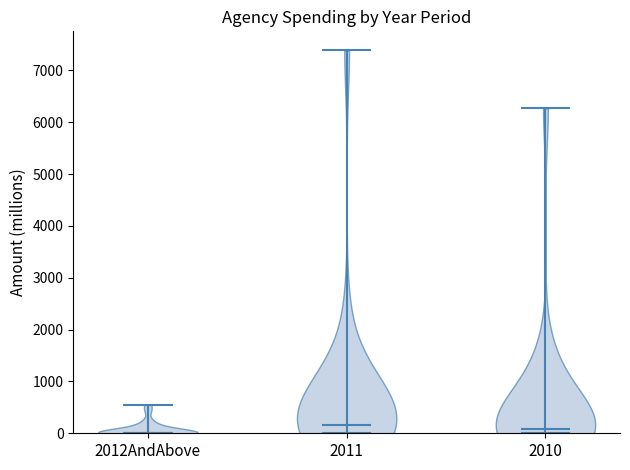

Reading left to right, read every violin against the y-axis: where its median line is, and the lowest and highest points it reaches. The values are not printed on the chart, so give them approximately, as read against the axis.

2012AndAbove: median line 0, lowest point 0, highest point 500
2011: median line 200, lowest point 0, highest point 7400
2010: median line 100, lowest point 0, highest point 6300